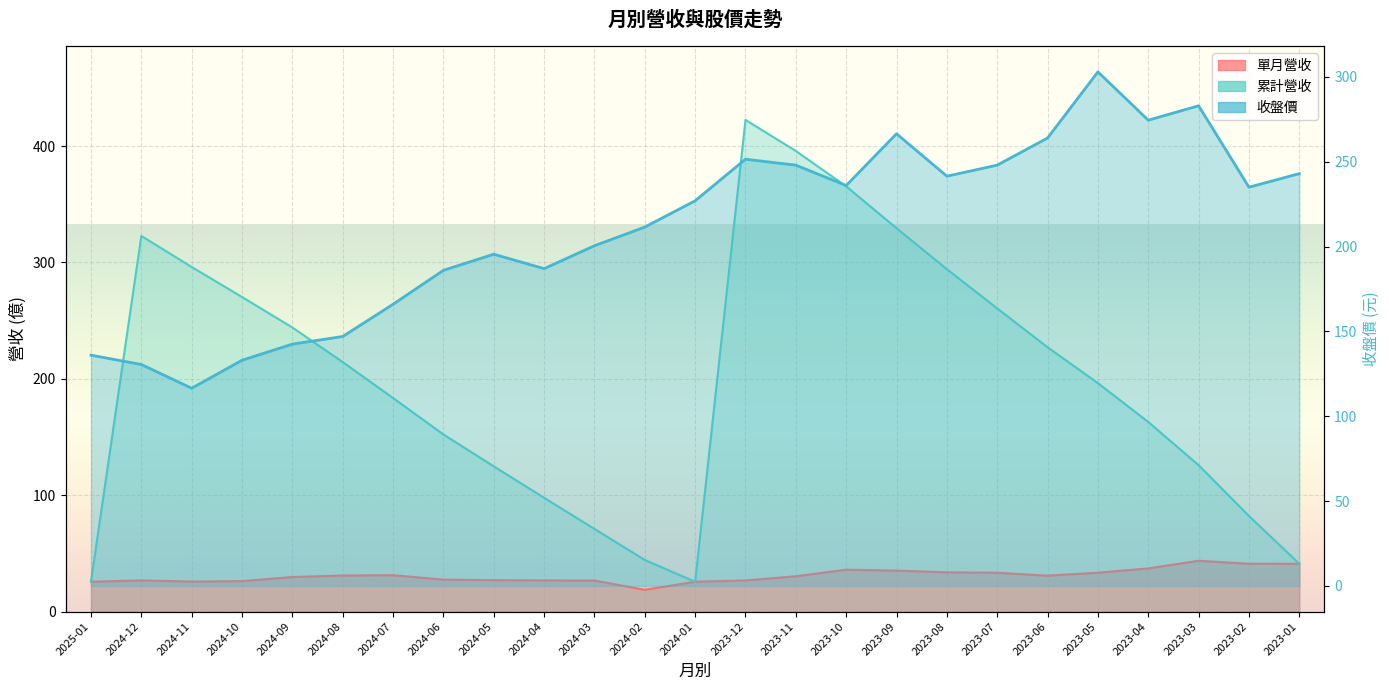

Which series has the largest total across all categories?

收盤價